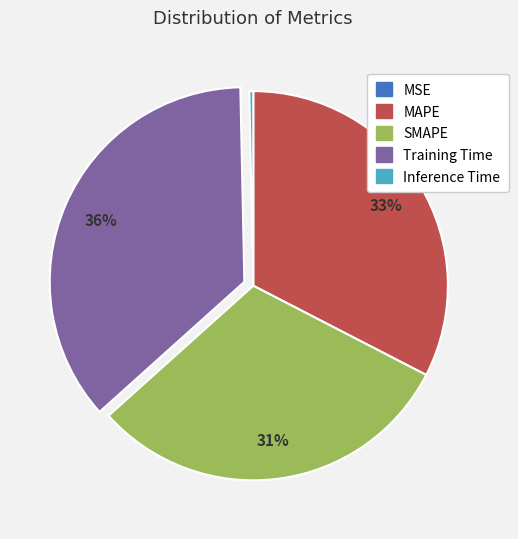

Does SMAPE account for over 50% of the chart?

No